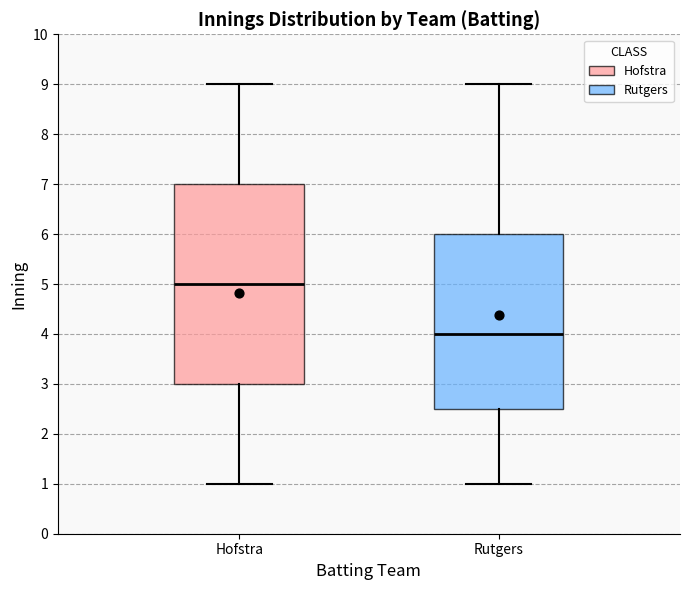

Where is the upper edge of the box for Rutgers on the y-axis? The values are not printed on the chart, so give them approximately, as read against the axis.

6.0